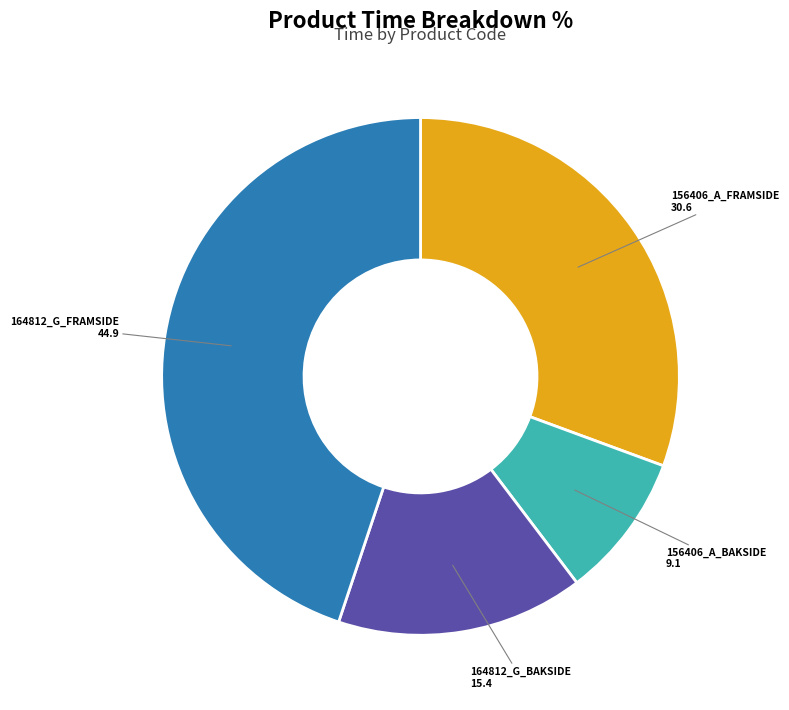

Does any single category account for the majority?

No